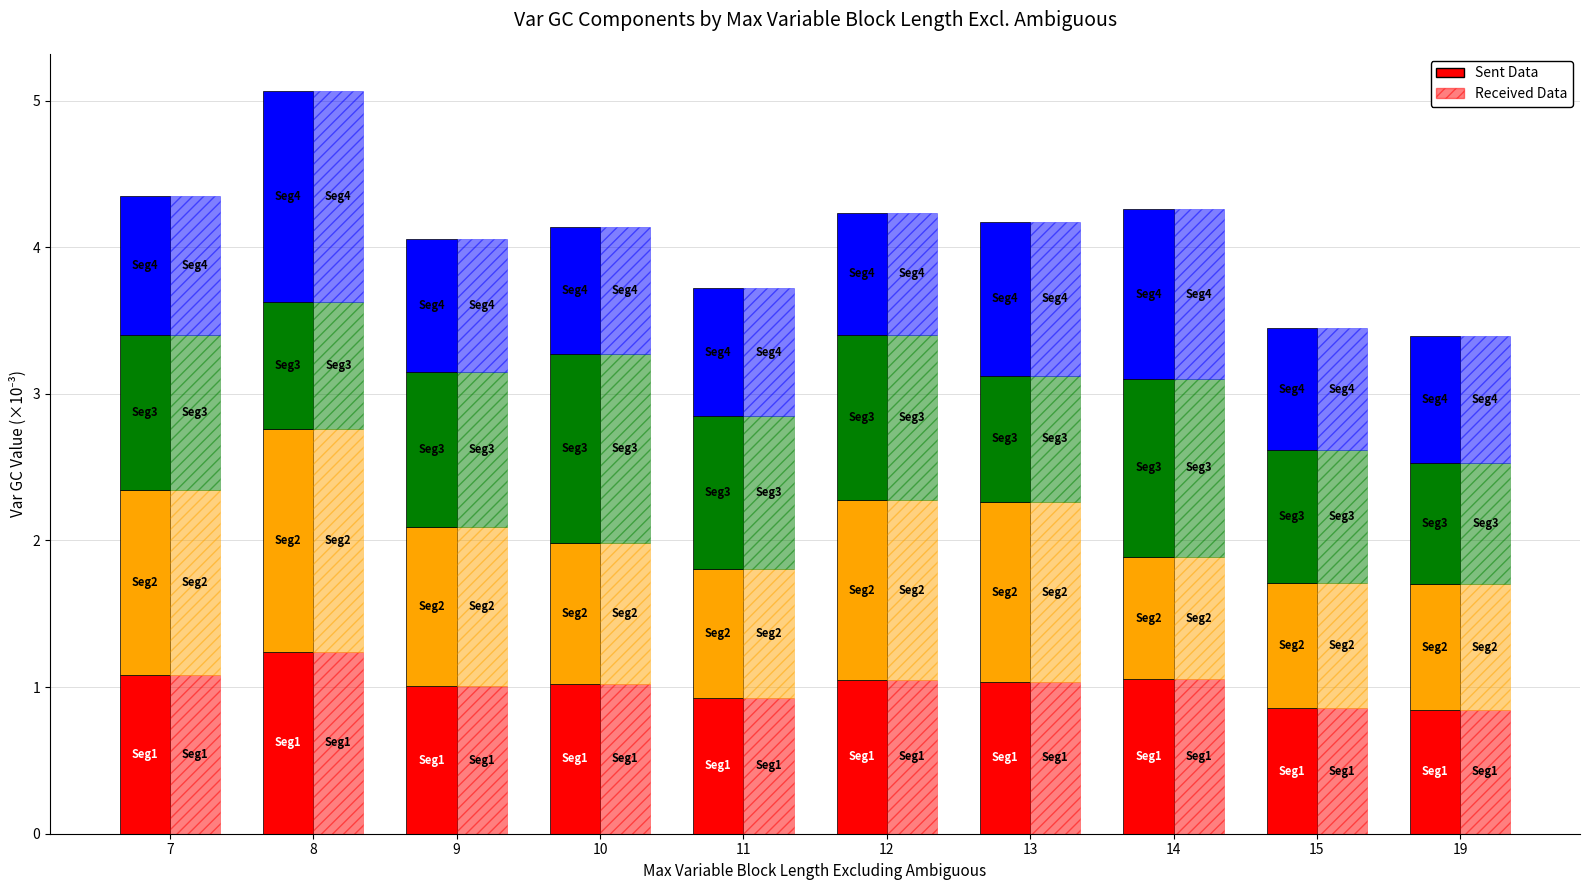

Reading right to left, extract all data points from this chart.

Var GC: 0.8	0.9	1.1	1.0	1.0	0.9	1.0	1.0	1.2	1.1
Var GC 1: 0.9	0.9	0.8	1.2	1.2	0.9	1.0	1.1	1.5	1.3
Var GC 2: 0.8	0.9	1.2	0.9	1.1	1.0	1.3	1.1	0.9	1.1
Var GC 3: 0.9	0.8	1.2	1.1	0.8	0.9	0.9	0.9	1.4	0.9